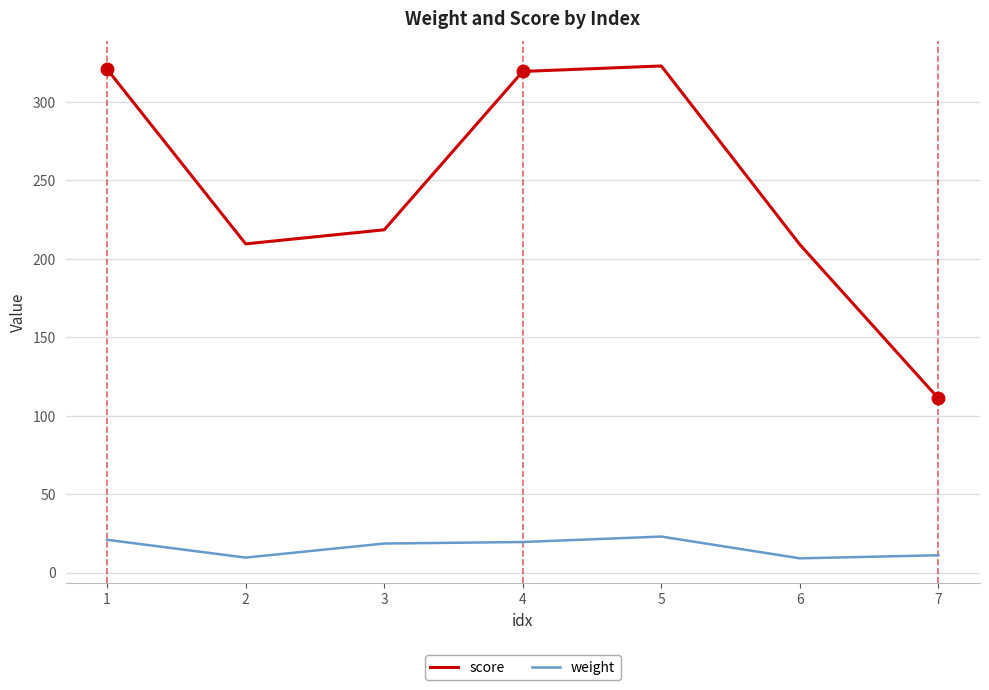

Between 2 and 5, which series saw the biggest shift?

score